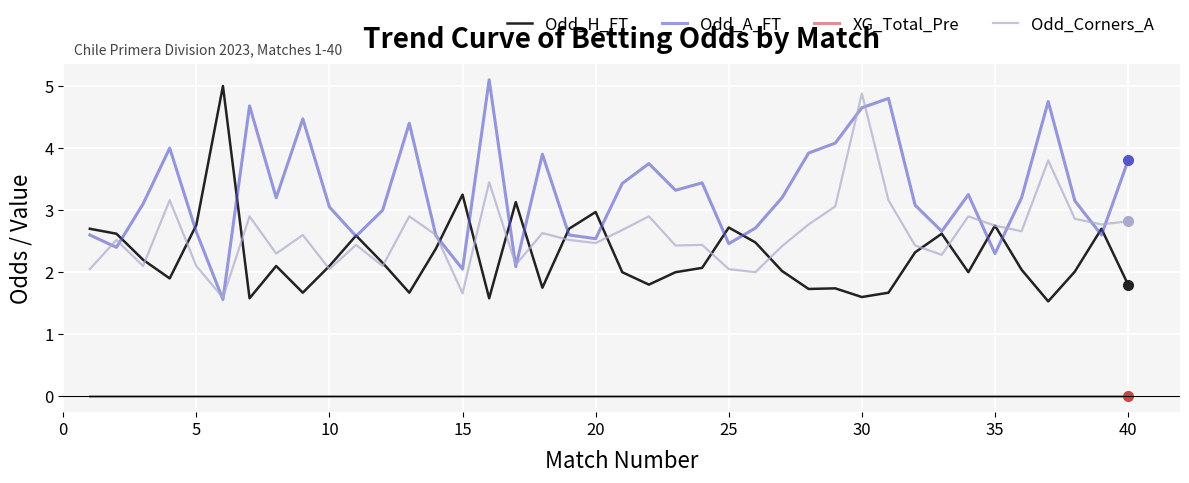

What is the maximum value shown in the chart?

5.1